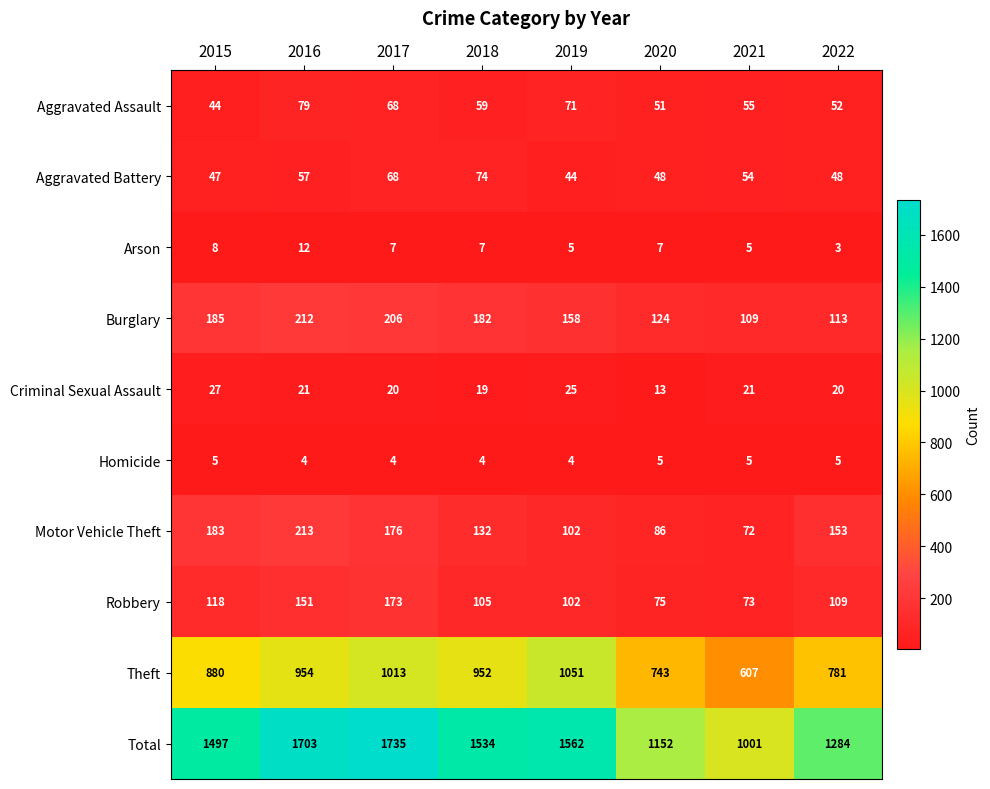

At which label does Criminal Sexual Assault first exceed 21?

2015